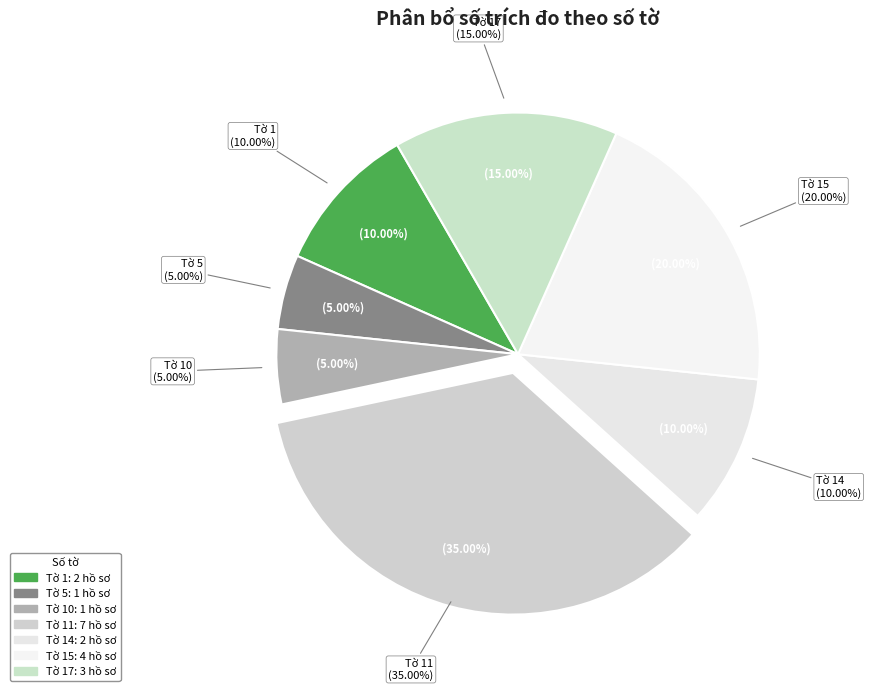

What portion of the pie excludes Tờ 10?

95.0%